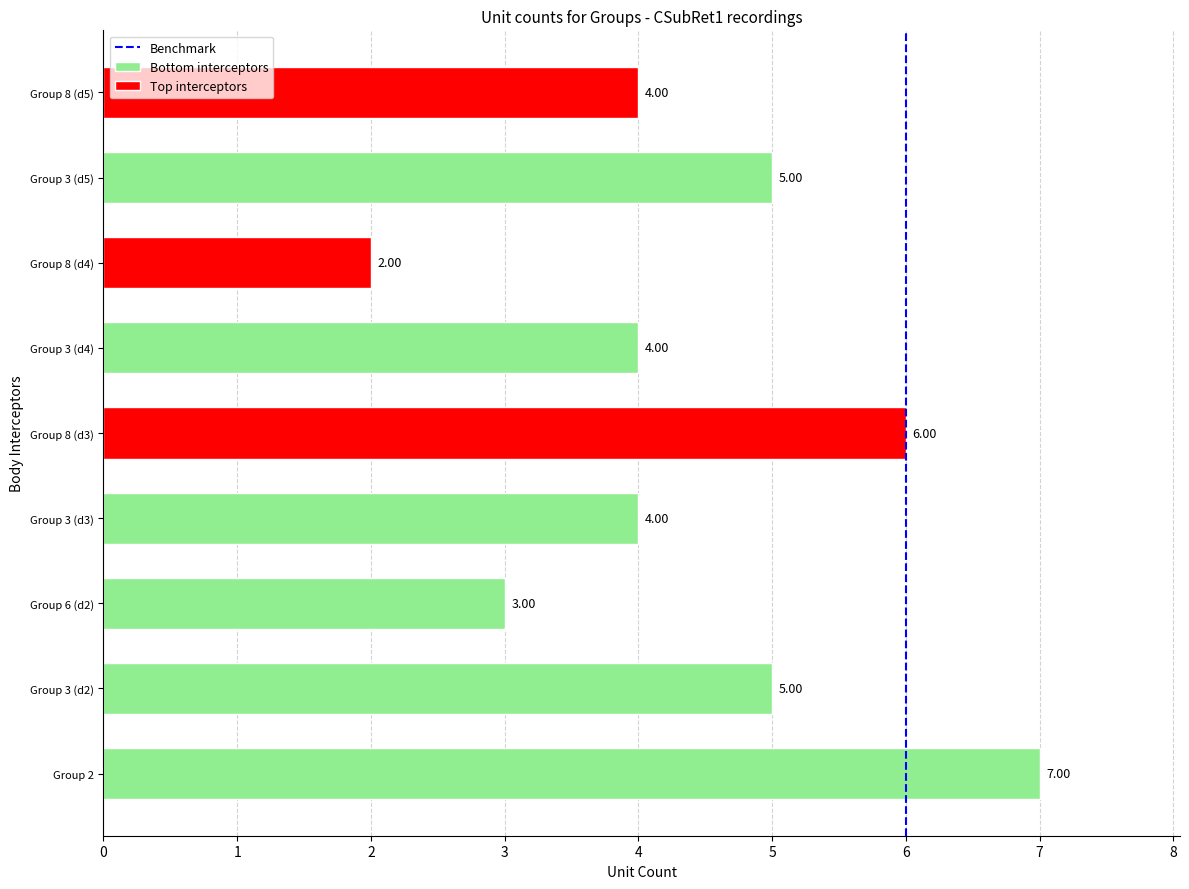

What is the change in value from 0 to 1?

+1